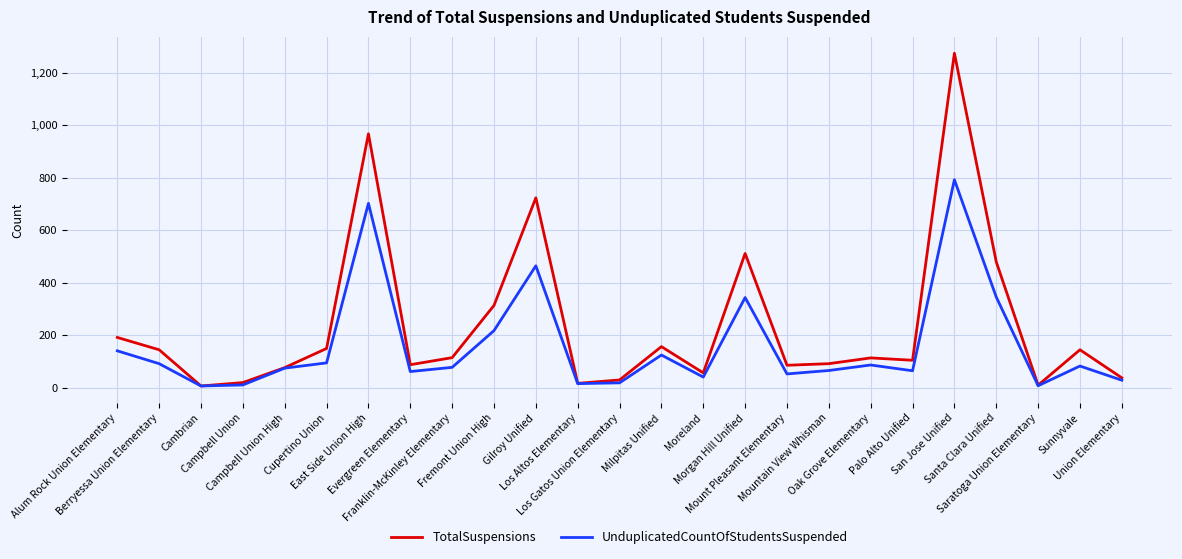

What is the sum of all UnduplicatedCountOfStudentsSuspended values?

3997